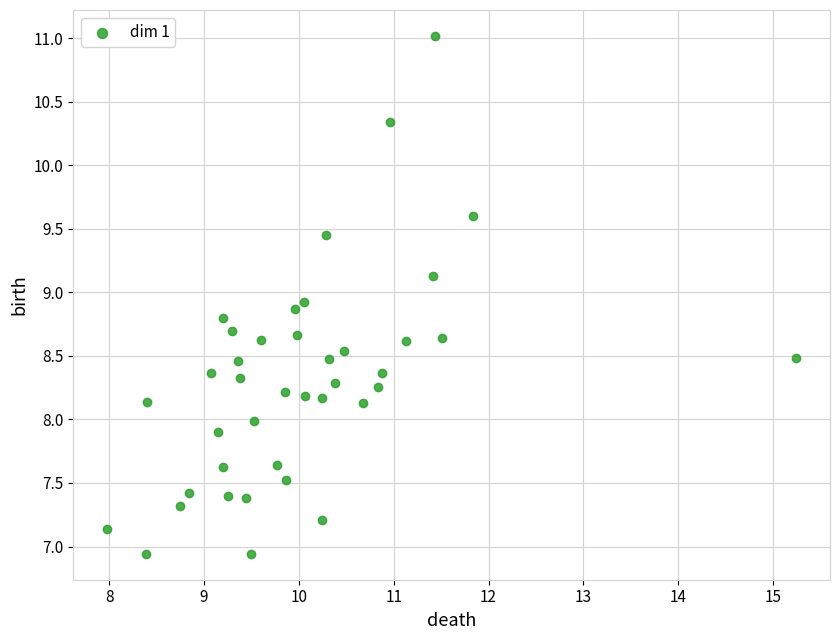

What is the range of Y values (max minus min)?

4.1